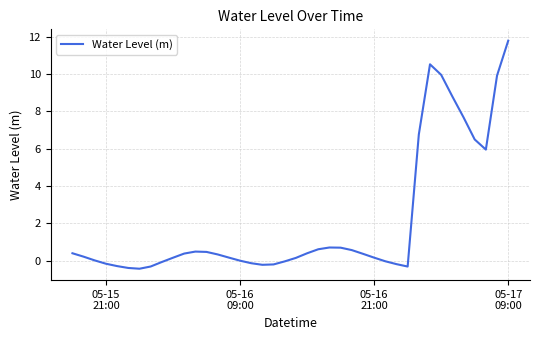

What is the maximum value shown in the chart?

11.8